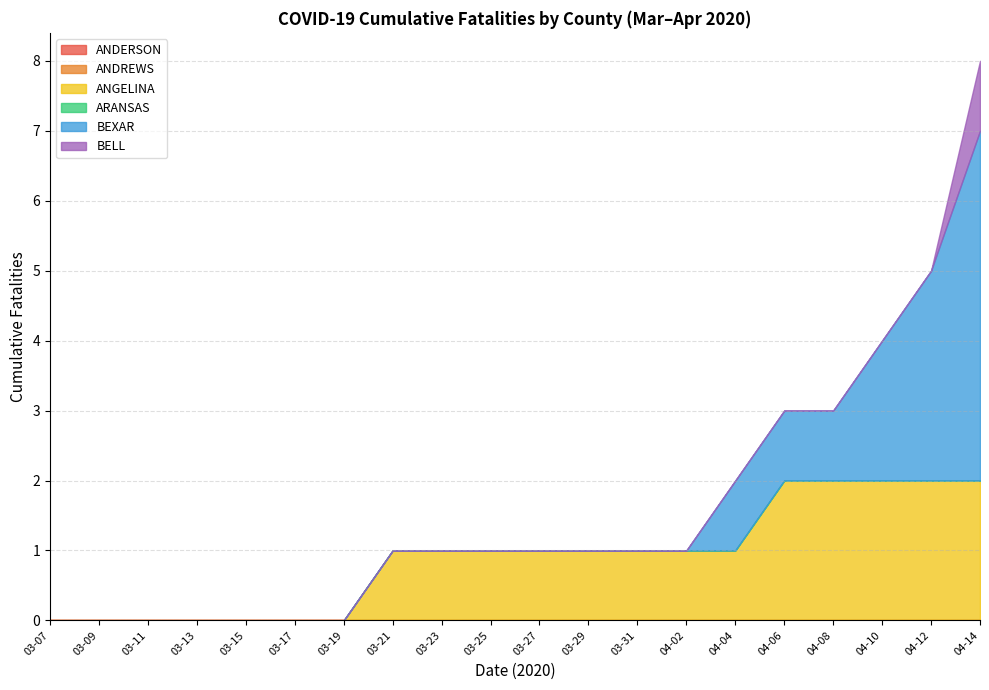

True or false: ANDERSON and BEXAR intersect in this chart.

False